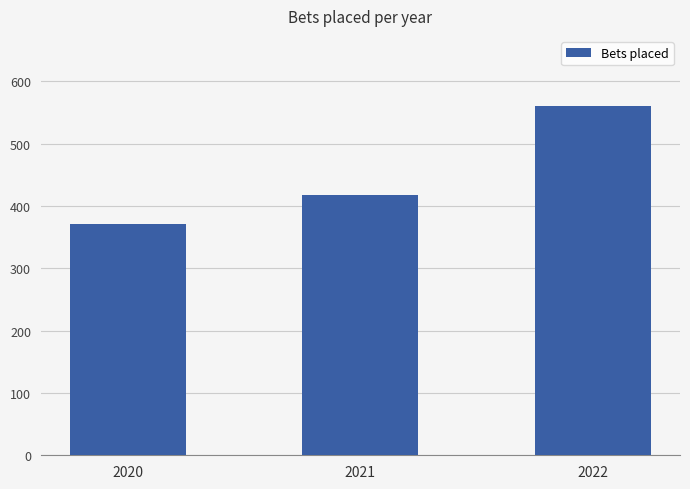

What is the difference between the maximum and minimum values?

189